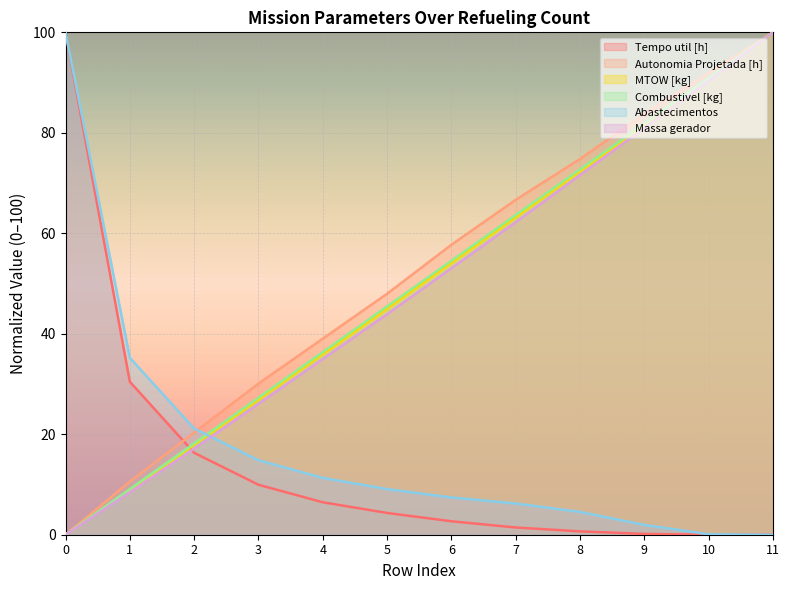

How many values in the Combustivel [kg] series exceed 54?

6